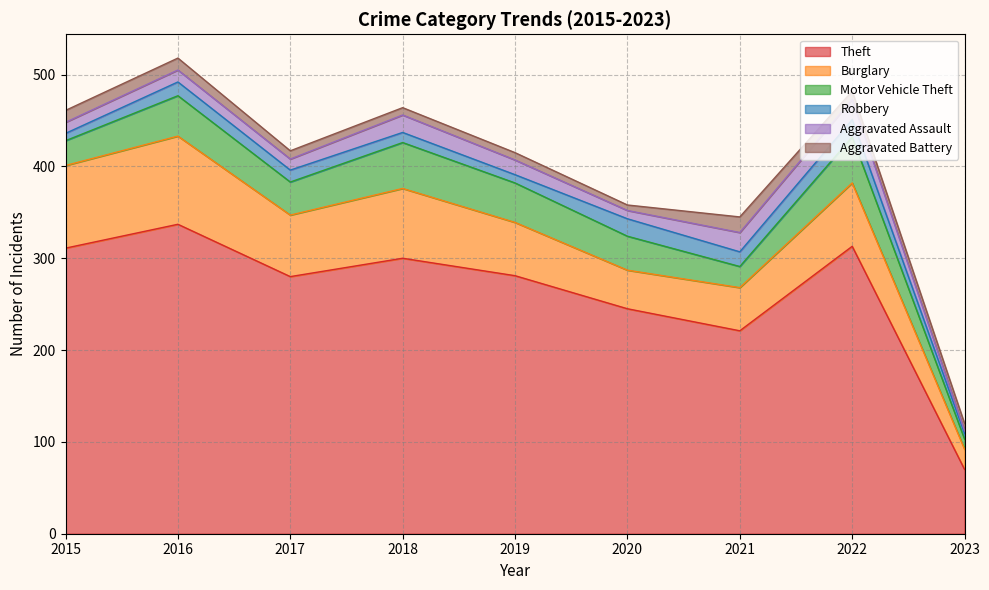

What is the value of the Motor Vehicle Theft point at the 5th from the left?

43